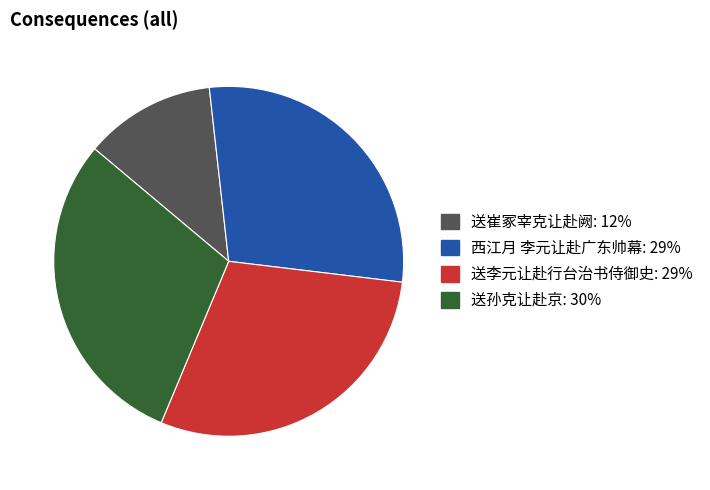

Is the sum of 送李元让赴行台治书侍御史 and 西江月 李元让赴广东帅幕 greater than half?

Yes